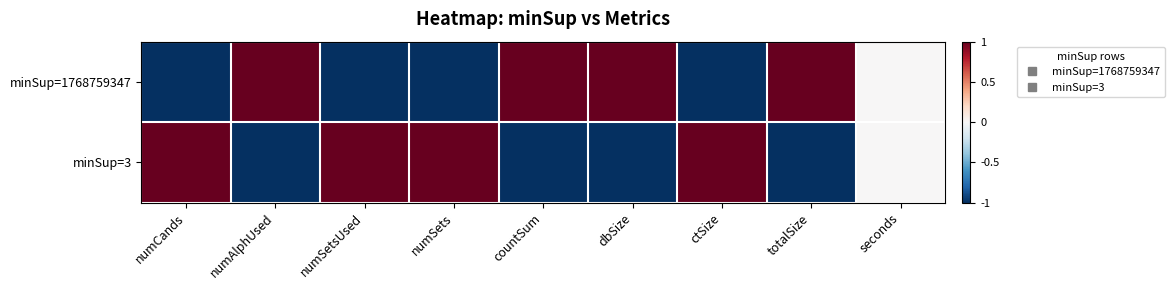

Reading right to left, what are all the values shown in this chart?

minSup=1768759347: seconds=0	totalSize=1	ctSize=-1	dbSize=1	countSum=1	numSets=-1	numSetsUsed=-1	numAlphUsed=1	numCands=-1
minSup=3: seconds=0	totalSize=-1	ctSize=1	dbSize=-1	countSum=-1	numSets=1	numSetsUsed=1	numAlphUsed=-1	numCands=1